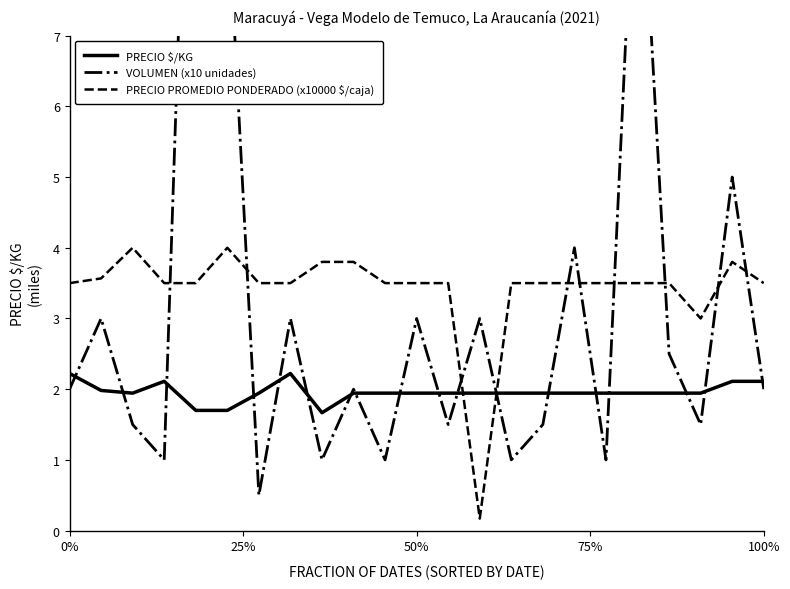

Is this an area chart (filled region under the line)?

No